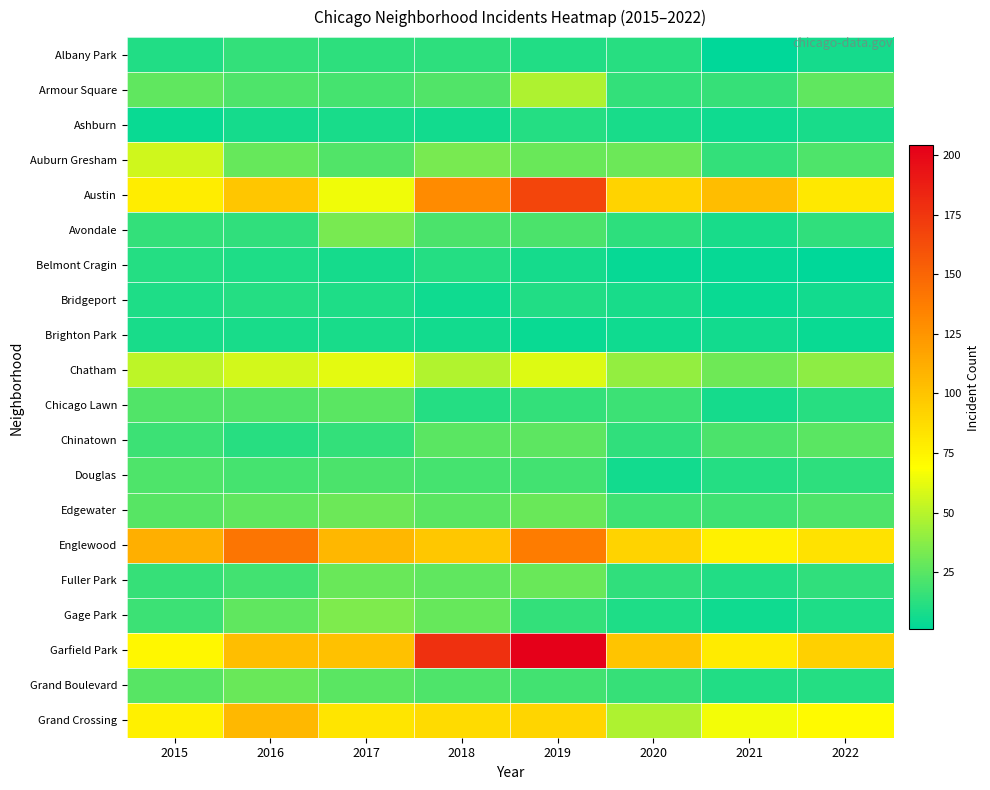

At how many categories does at least one series exceed 131?

3